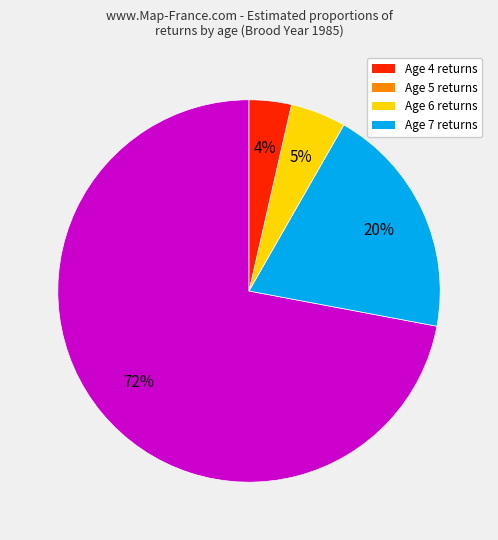

Is there any slice that represents more than half of the pie?

Yes